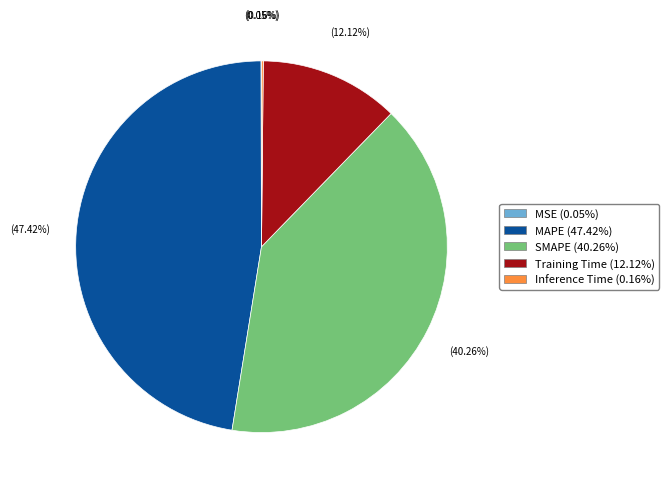

Is there a majority slice in this chart?

No